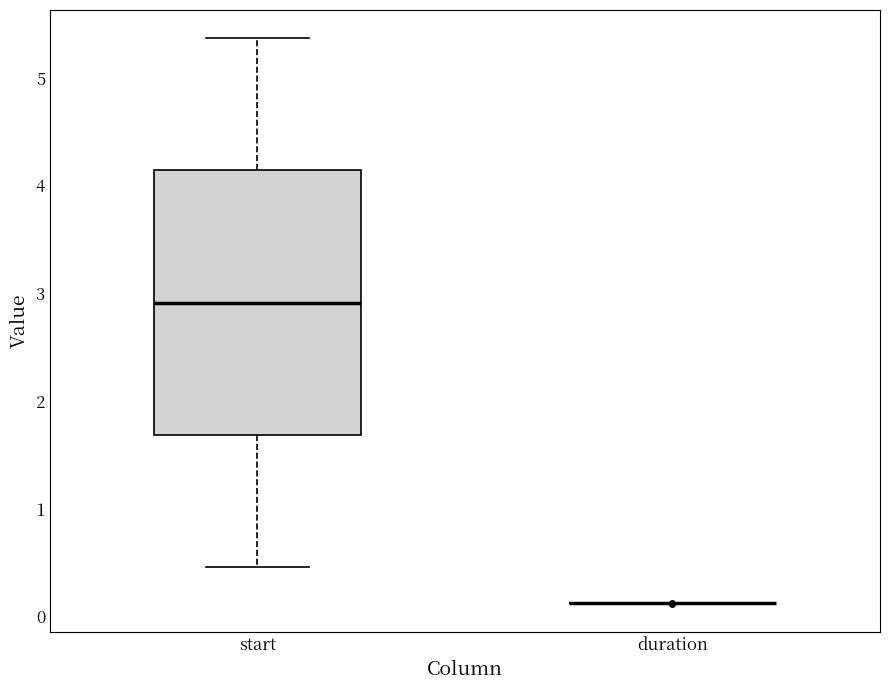

Comparing the boxes themselves (not the whiskers), which one is the tallest?

start